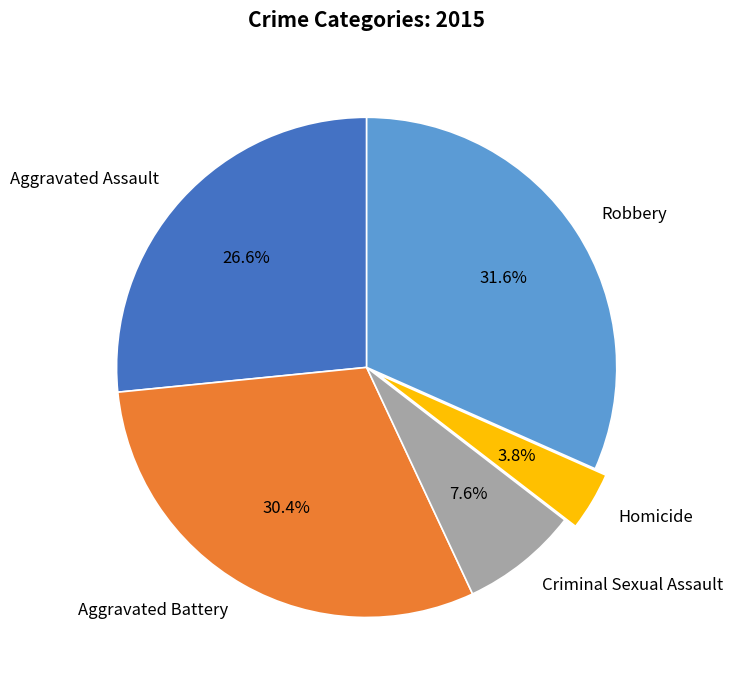

To the nearest percent, what is the combined percentage of Homicide and Criminal Sexual Assault?

11%